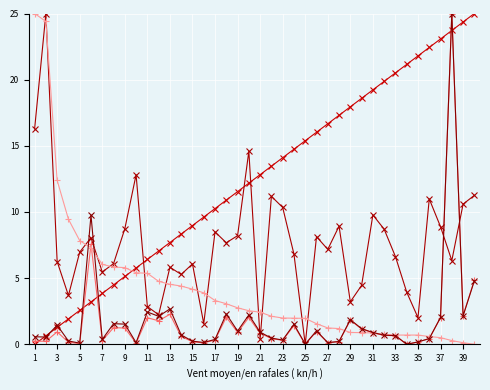

How many series are shown in this chart?

5